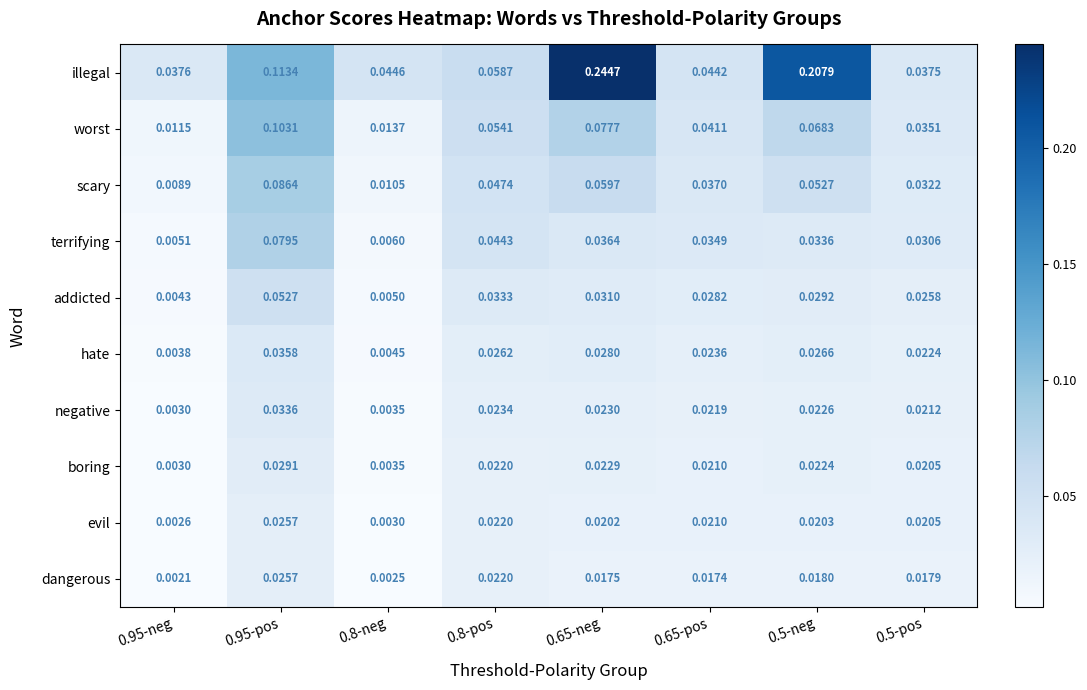

Which series has the widest spread of values?

illegal